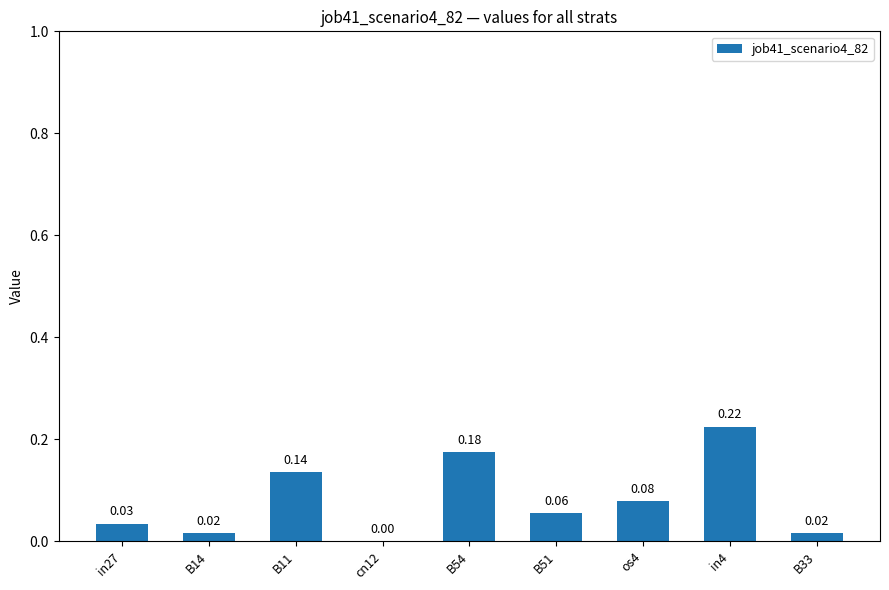

Between cn12 and B54, which is larger?

B54